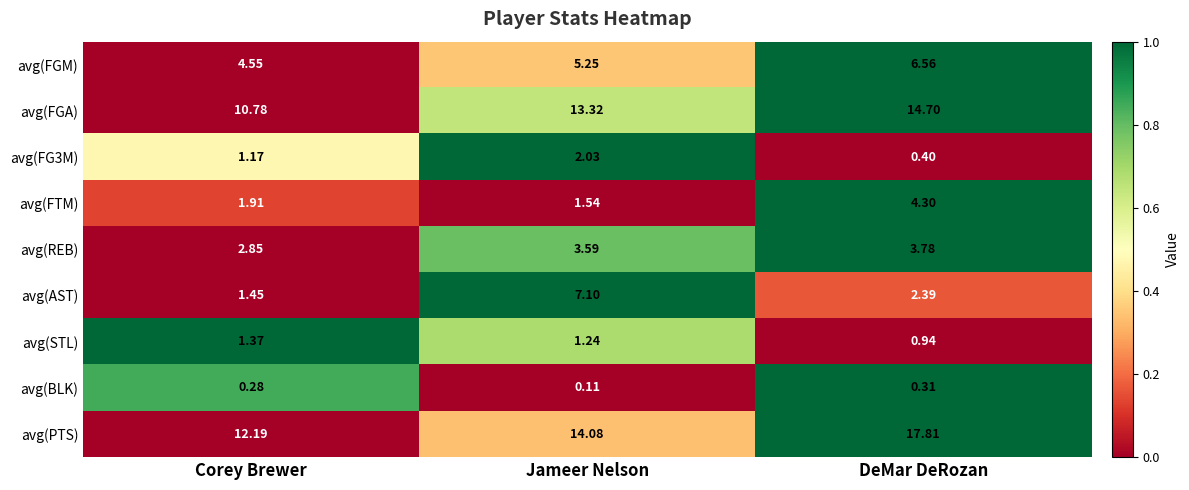

Which series has the largest total across all categories?

avg(PTS)